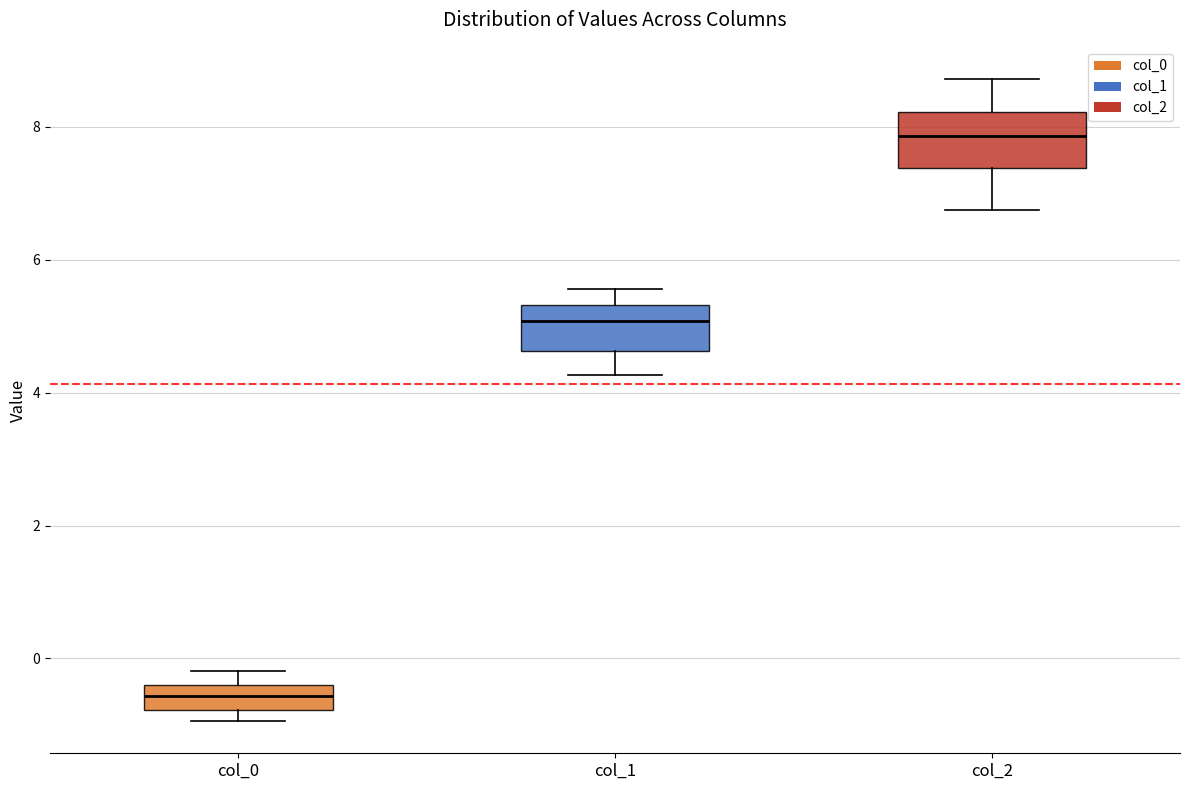

Reading left to right, read every box against the y-axis: the position of its median line, the range the box covers, and the ends of its whiskers. The values are not printed on the chart, so give them approximately, as read against the axis.

col_0: median -0.6, box -0.8 to -0.4, whiskers -1.0 to -0.2
col_1: median 5.0, box 4.6 to 5.4, whiskers 4.2 to 5.6
col_2: median 7.8, box 7.4 to 8.2, whiskers 6.8 to 8.8